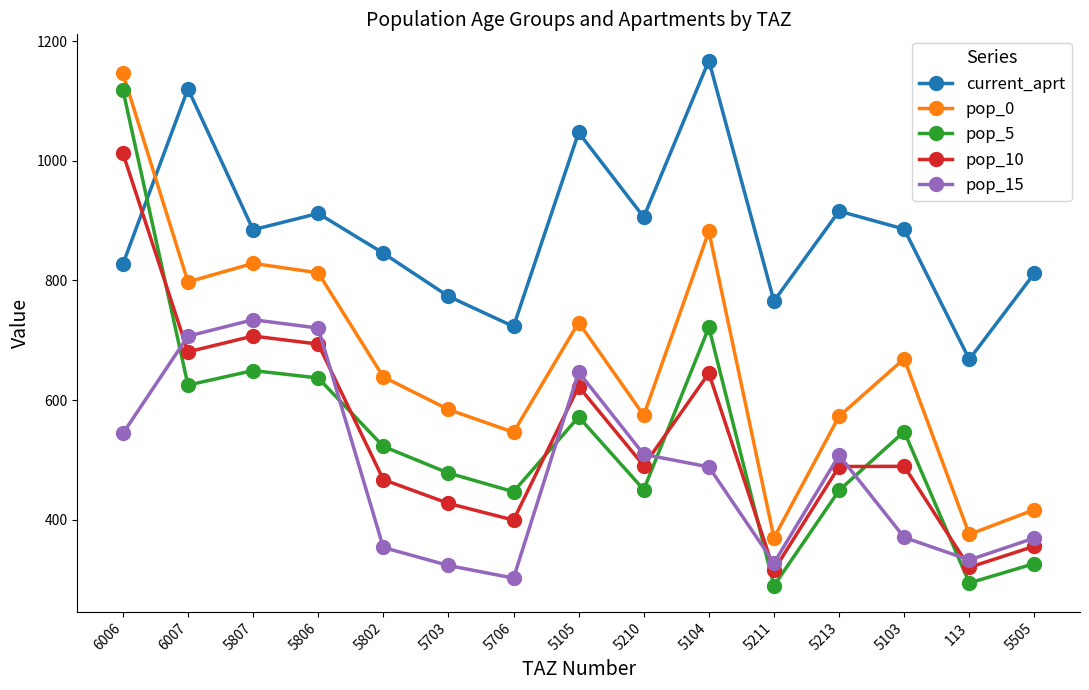

How many intersections are there between pop_15 and pop_10?

7